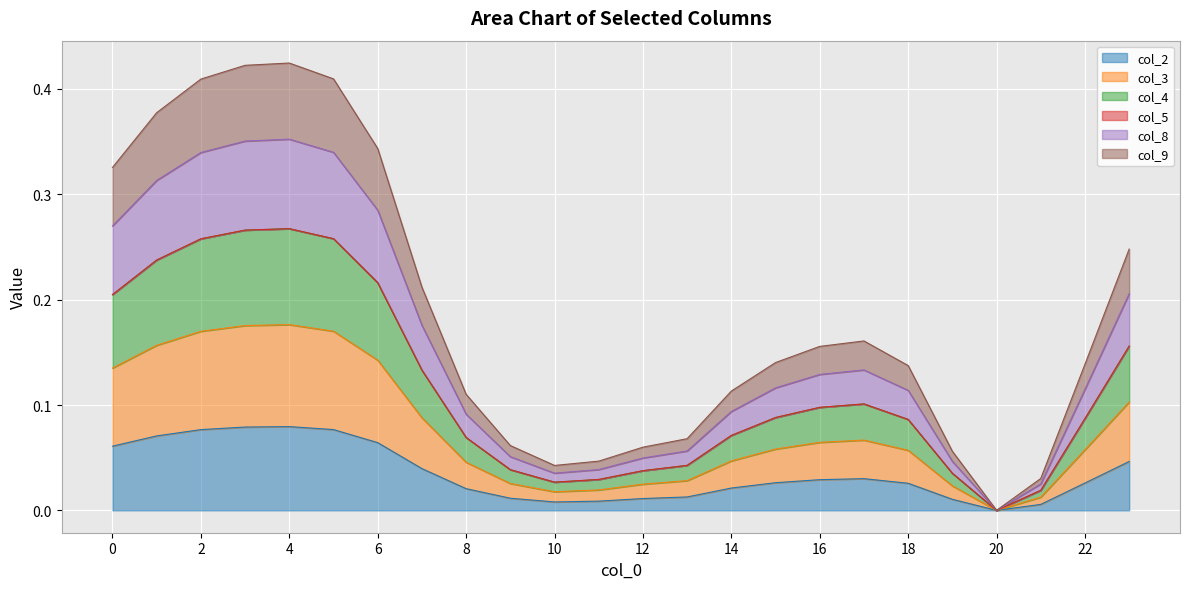

Does the chart display data point markers on the line(s)?

No